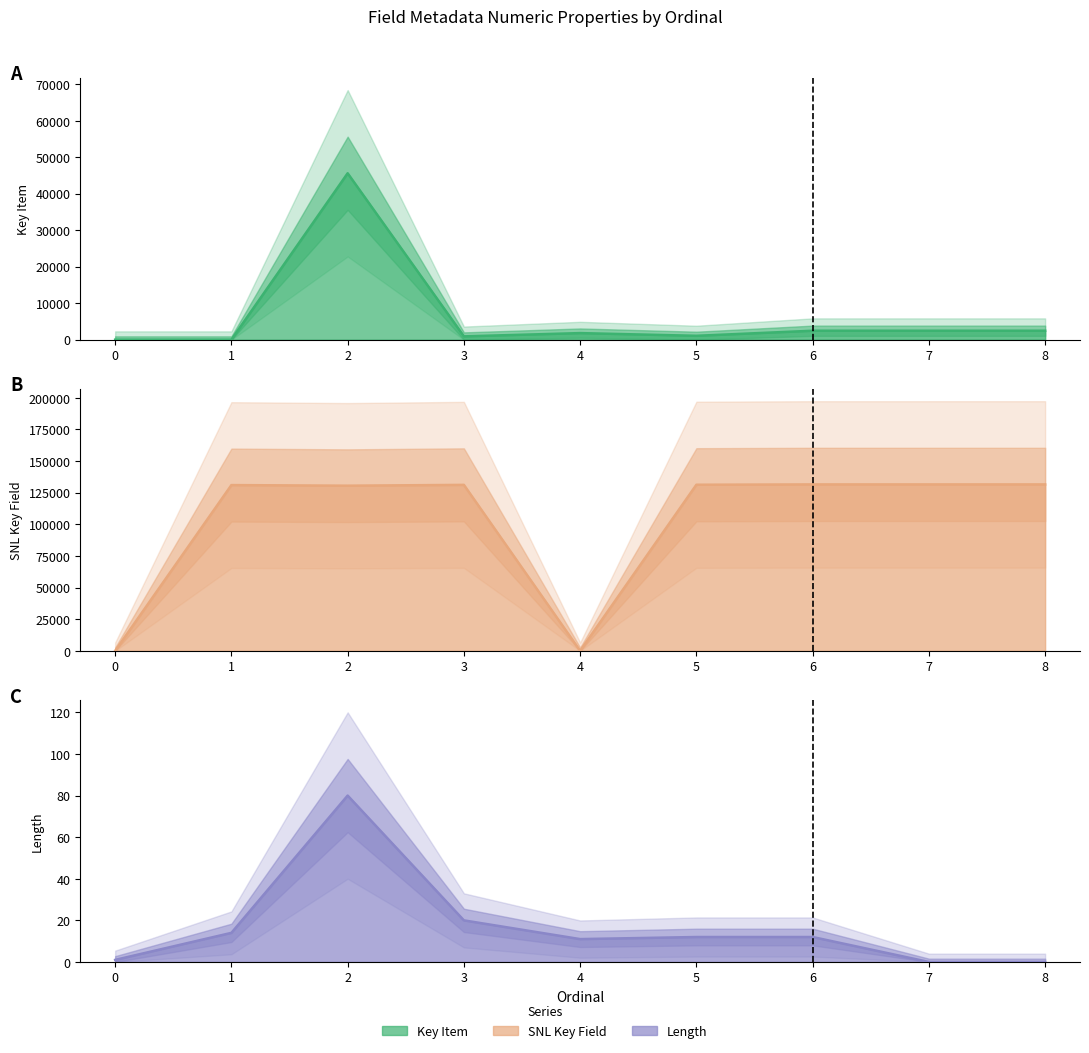

Is the value of Key Item at 3 greater than the value of Length at 4?

Yes